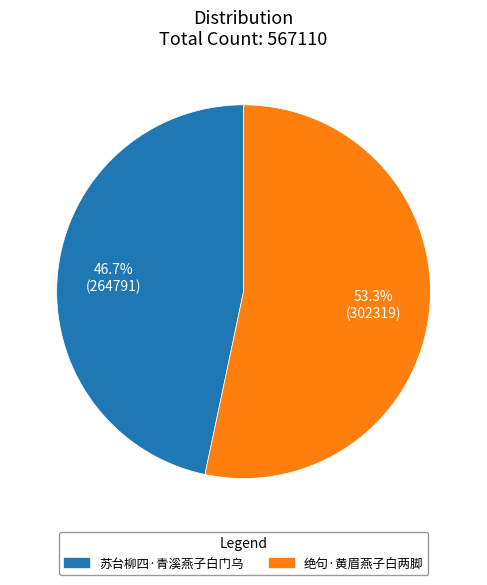

To the nearest percent, what is the difference between the 绝句·黄眉燕子白两脚 and 苏台柳四·青溪燕子白门乌 slice percentages?

7%